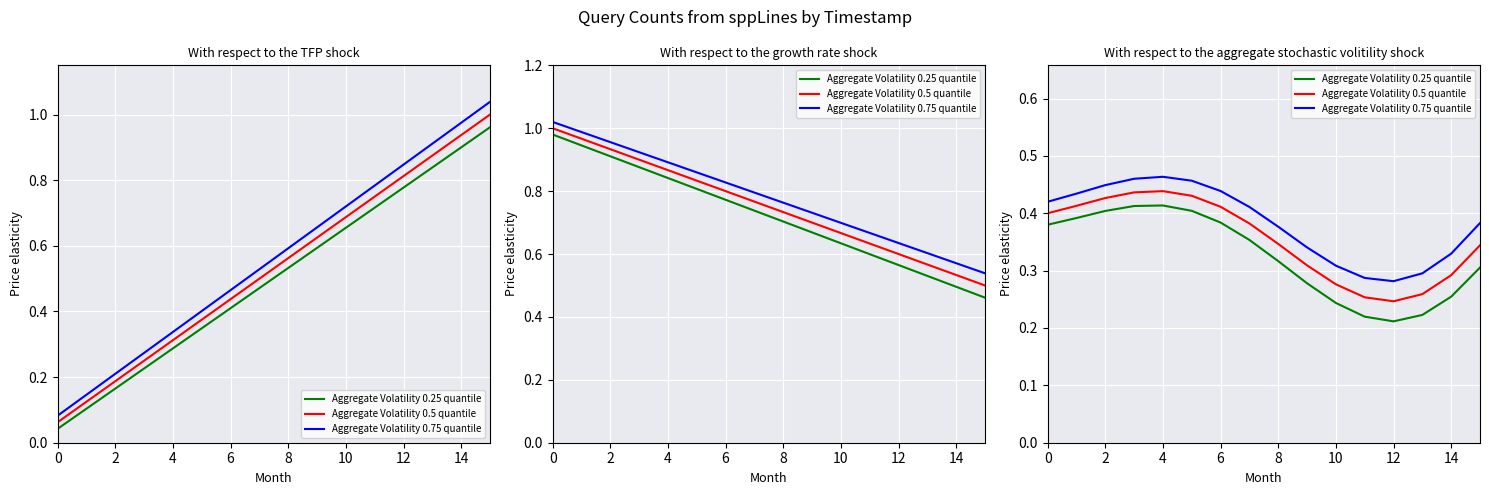

How many interior local peaks does the Aggregate Volatility 0.25 quantile series have?

1